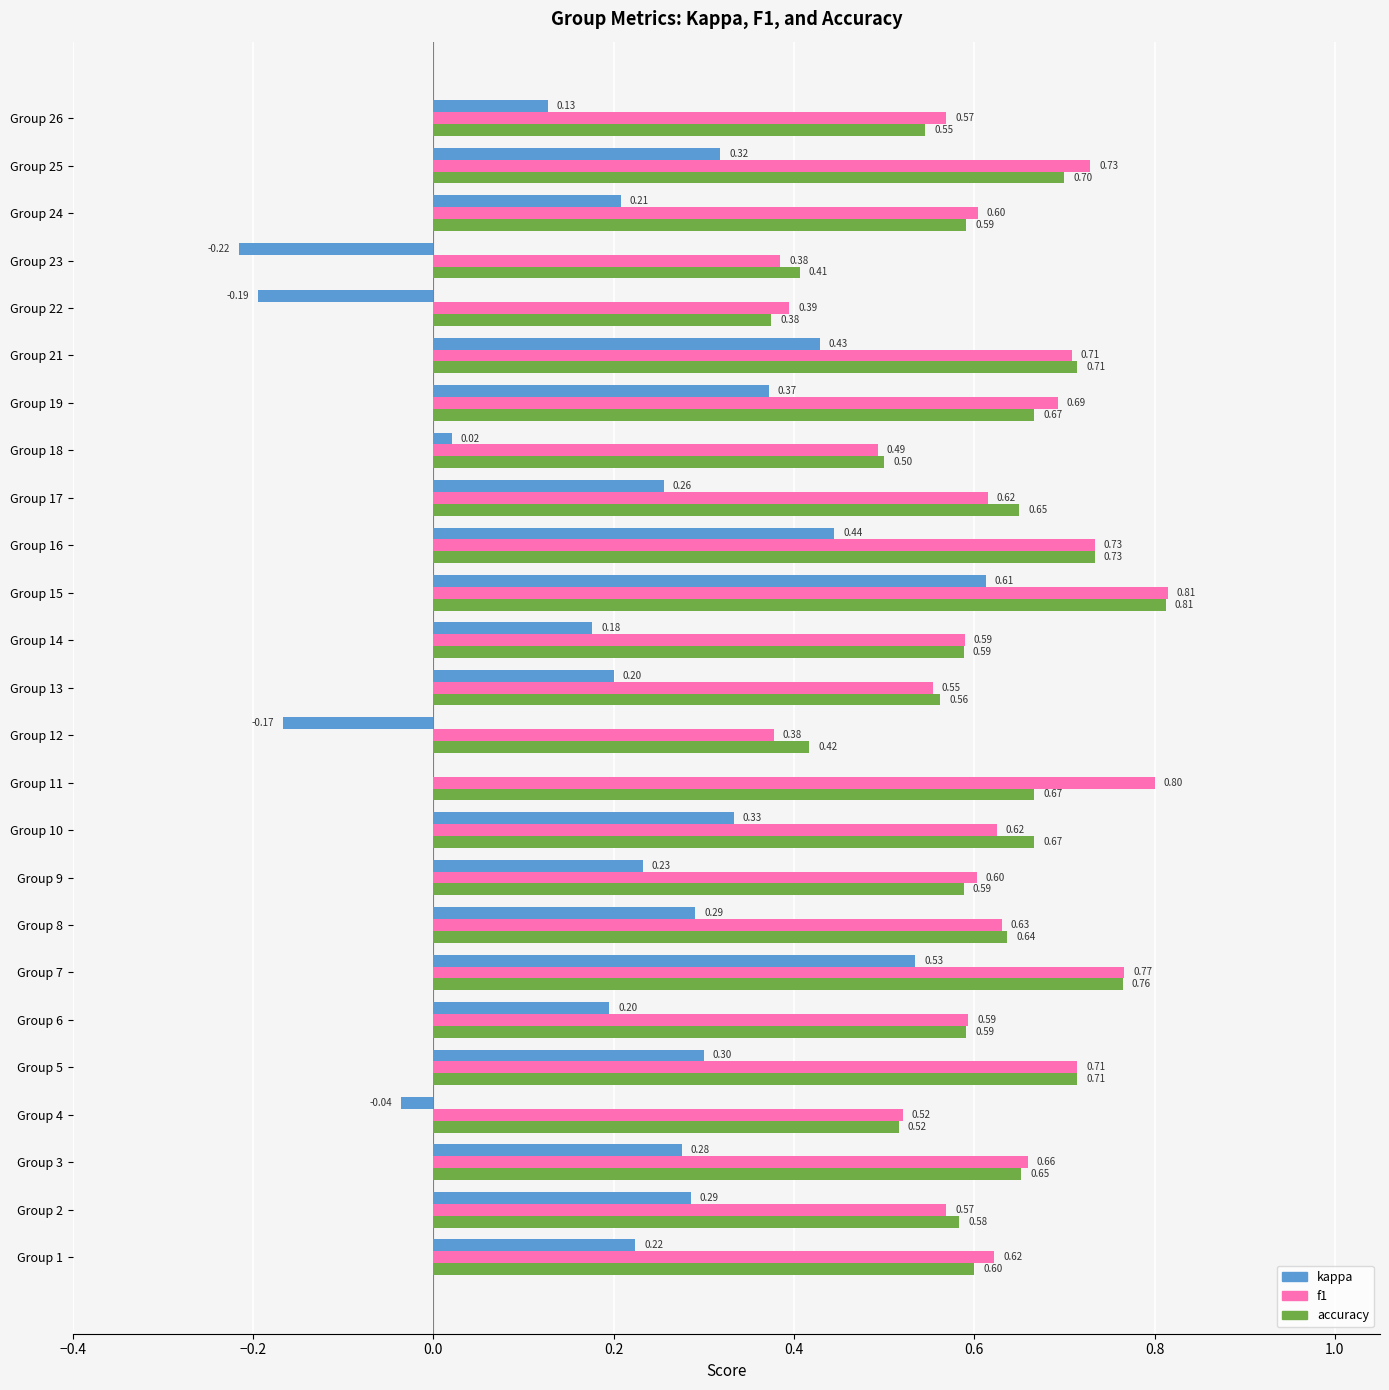

What is the sum of the kappa values at Group 16 and Group 8?

0.7